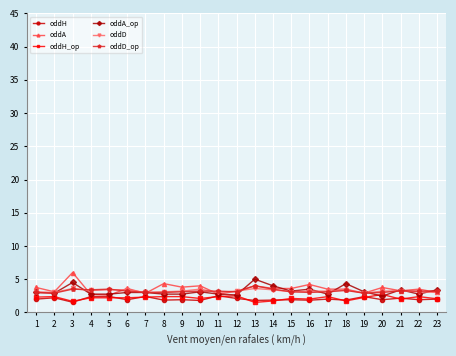

Where is the first local maximum for oddA_op?

3